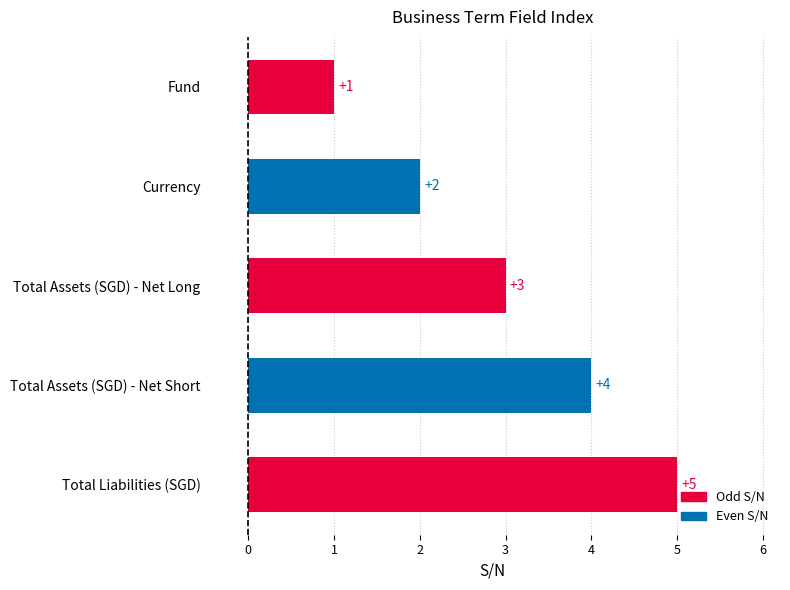

What is the average value?

3